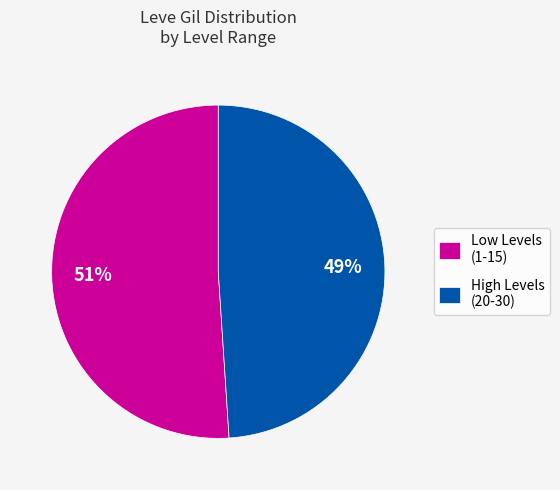

Is there a majority slice in this chart?

Yes